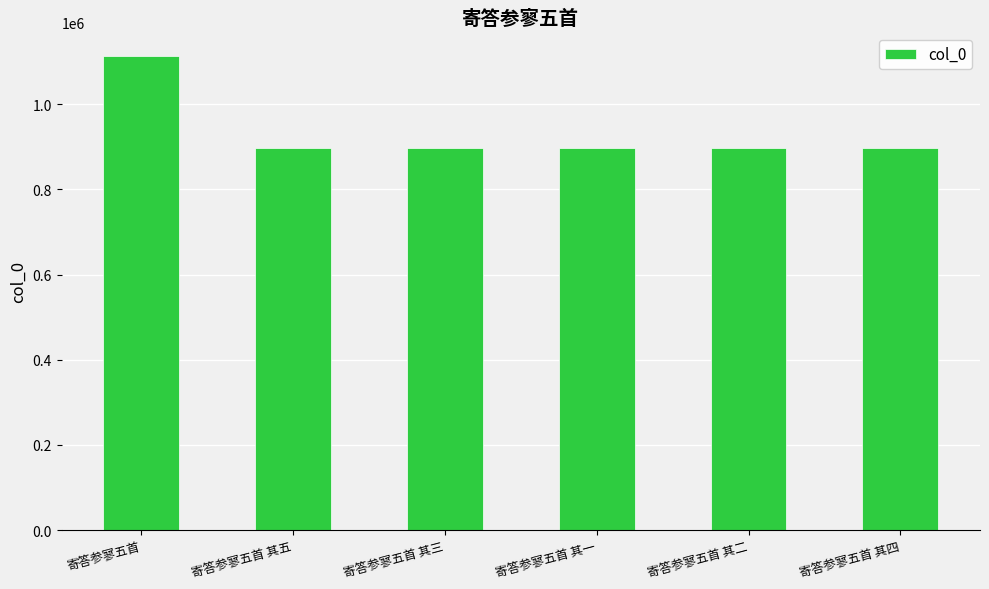

Which label corresponds to the largest value in the chart?

寄答参寥五首